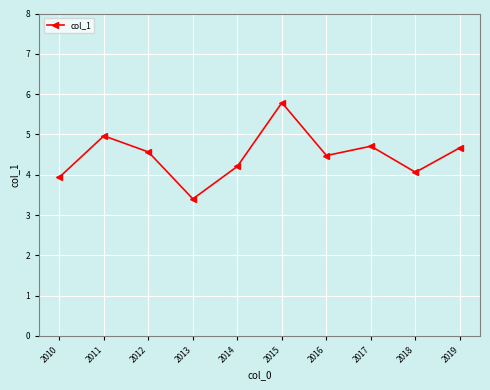

What is the sum of the values at 2016 and 2012?

9.0